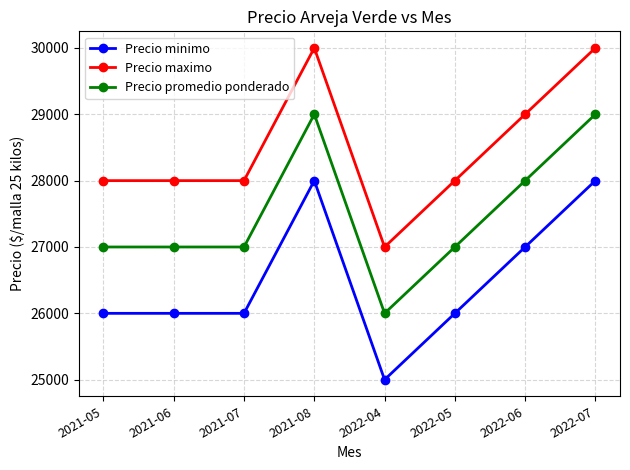

At which label does Precio maximo reach its minimum?

2022-04